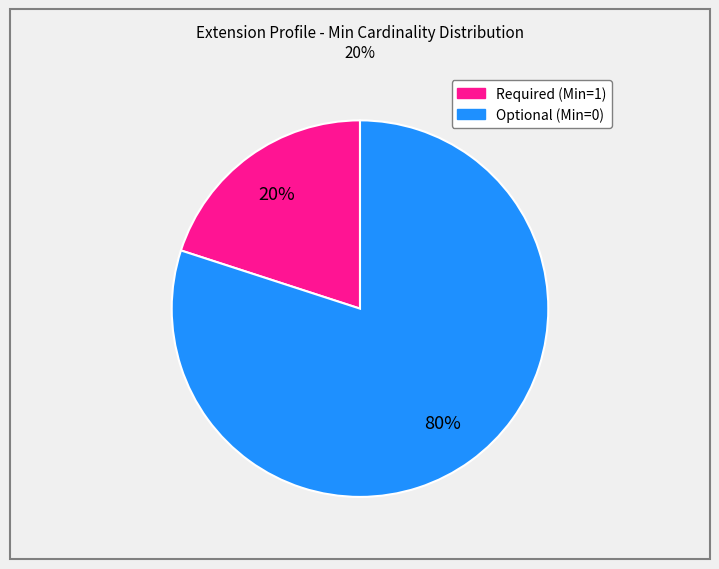

Does any single category account for the majority?

Yes